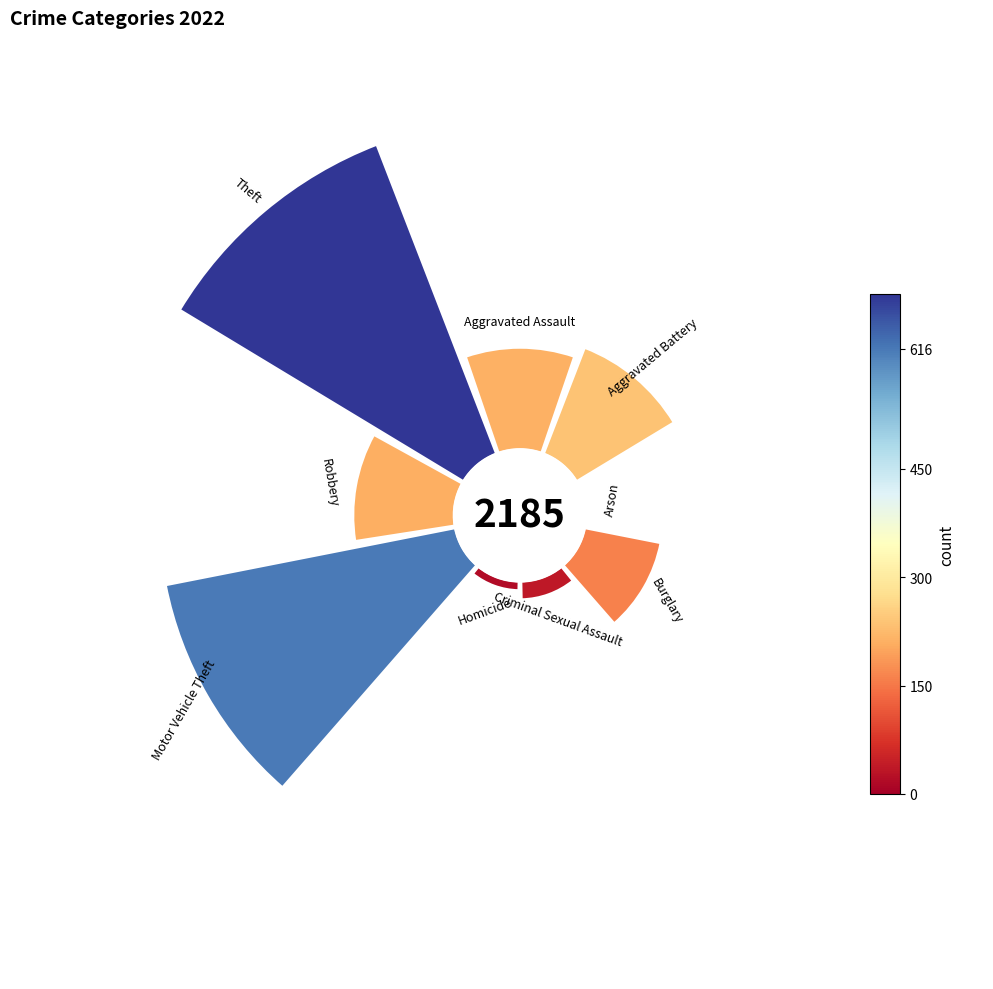

Rank the categories by value from lowest to highest.

Arson, Homicide, Criminal Sexual Assault, Burglary, Robbery, Aggravated Assault, Aggravated Battery, Motor Vehicle Theft, Theft